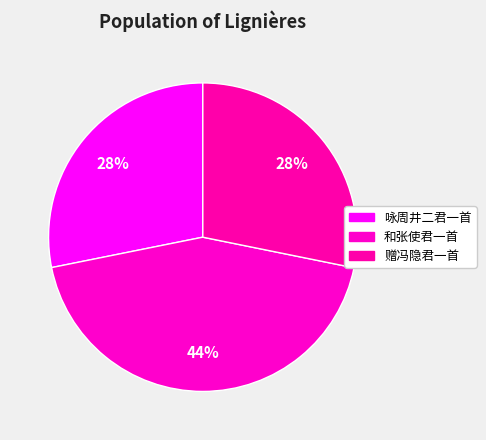

Does 和张使君一首 account for over 50% of the chart?

No